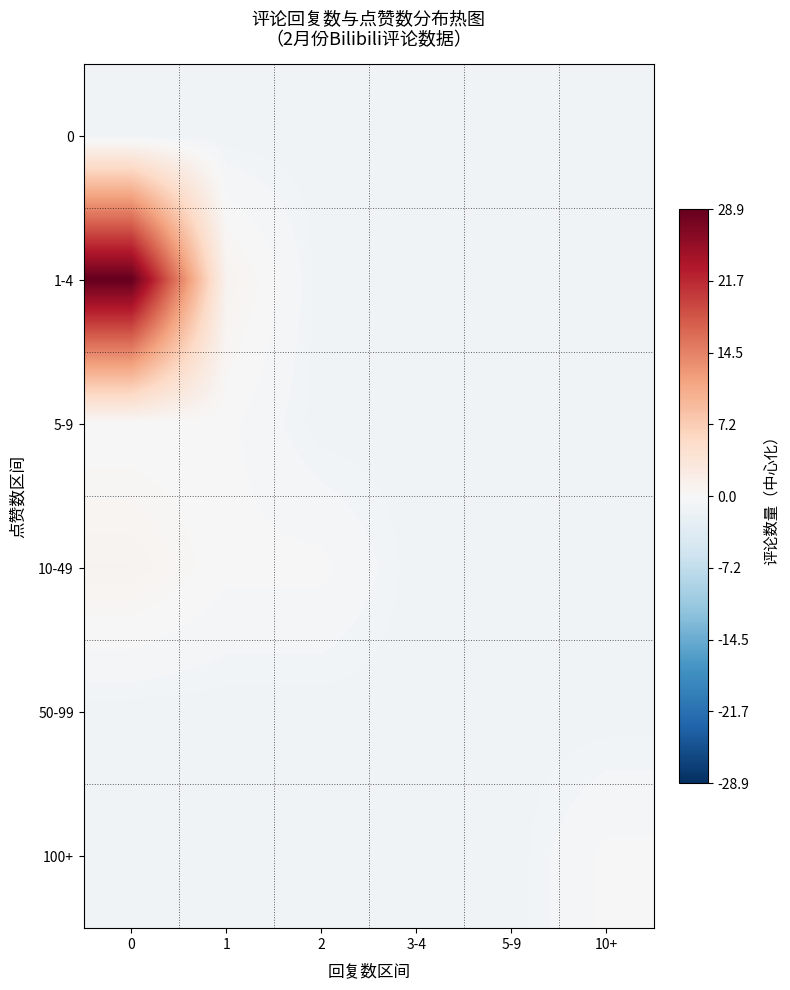

What is the greatest value displayed?

28.9